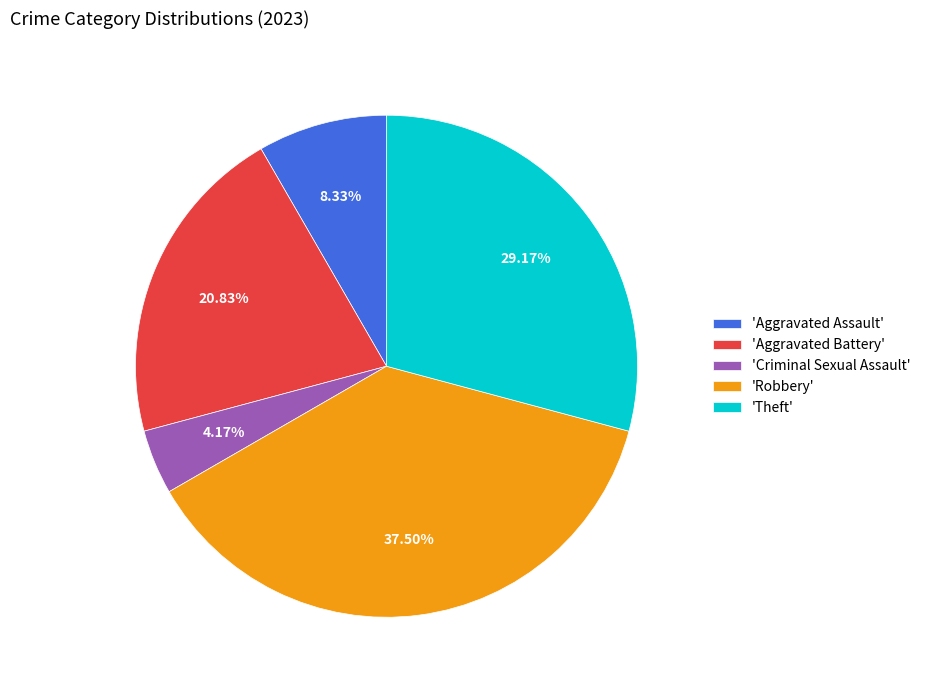

Do 'Criminal Sexual Assault' and 'Robbery' together represent more than half of the pie?

No